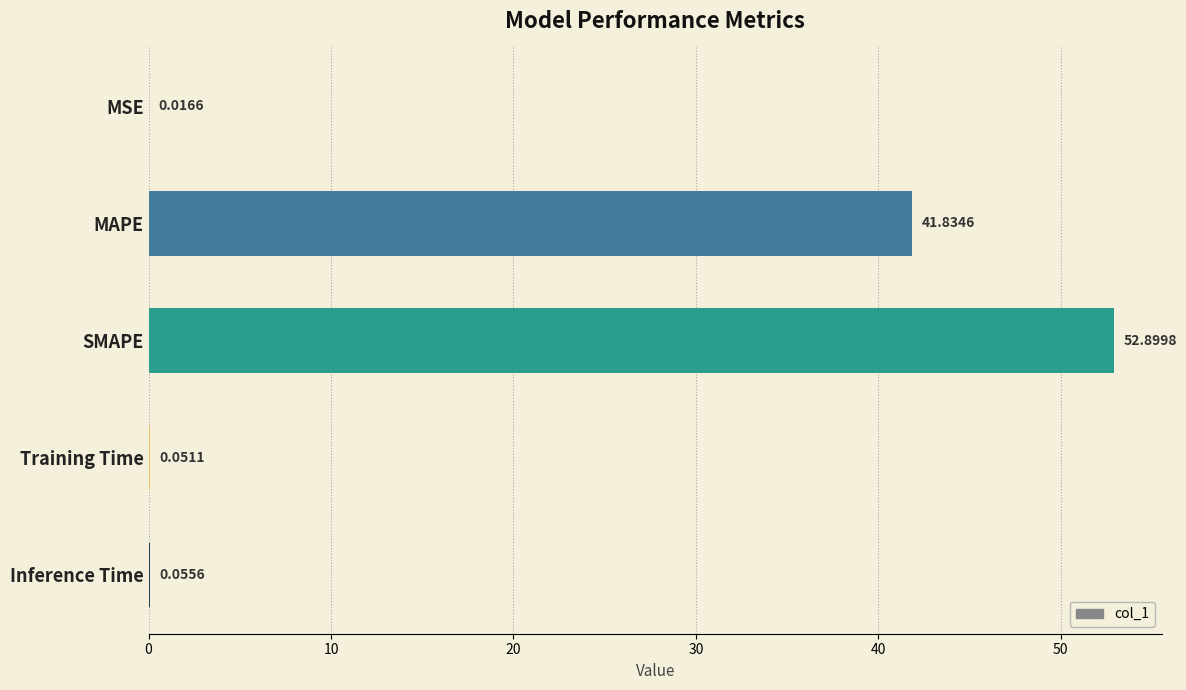

Which has a higher value, MSE or Inference Time?

Inference Time